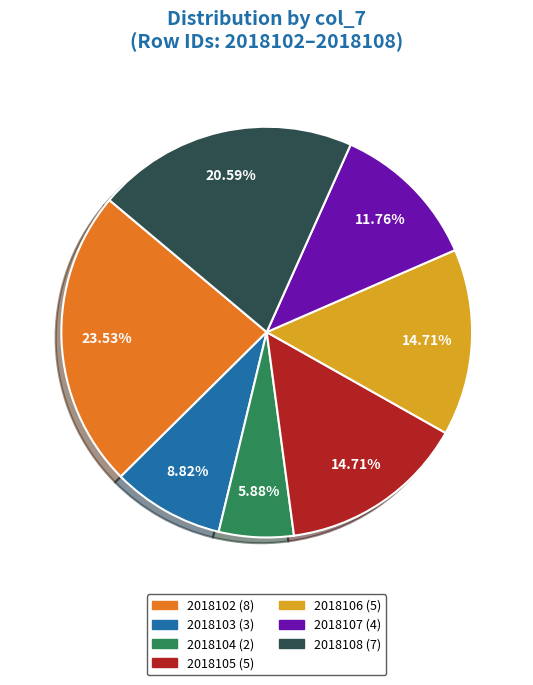

To the nearest percent, what is the difference between the largest and smallest slice percentages?

18%